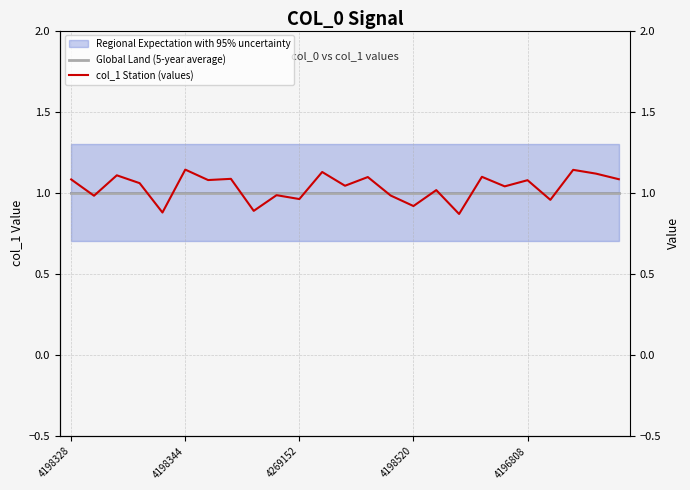

What is the difference between the highest and lowest values at 4269152?

0.1